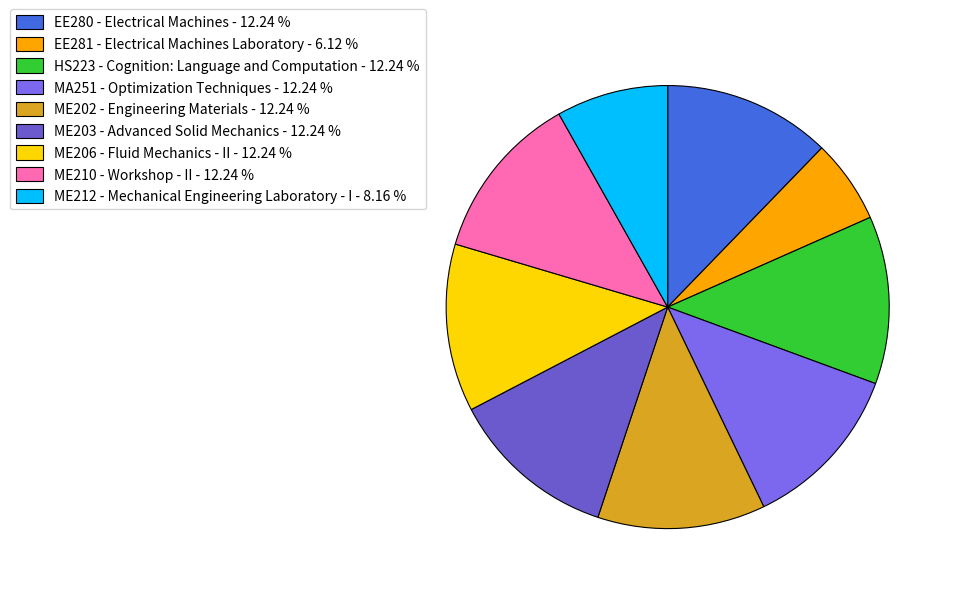

How many segments does this pie chart have?

9